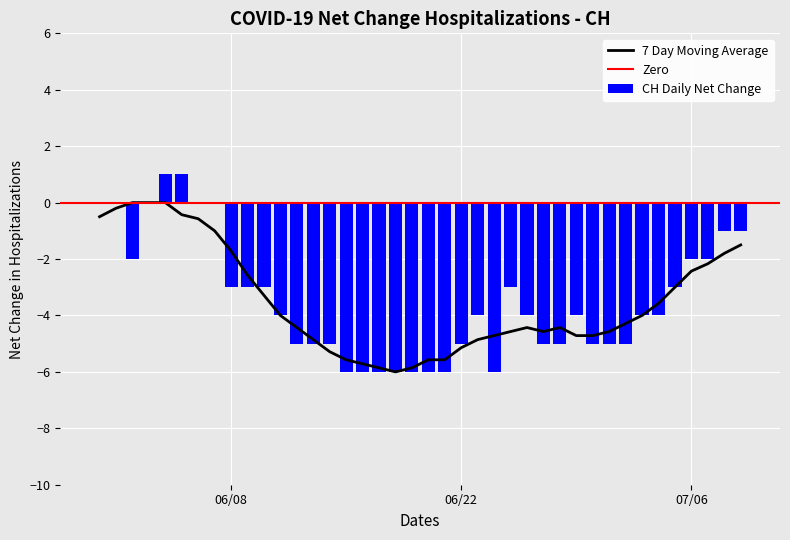

What is the difference between the second highest and second lowest values?

7